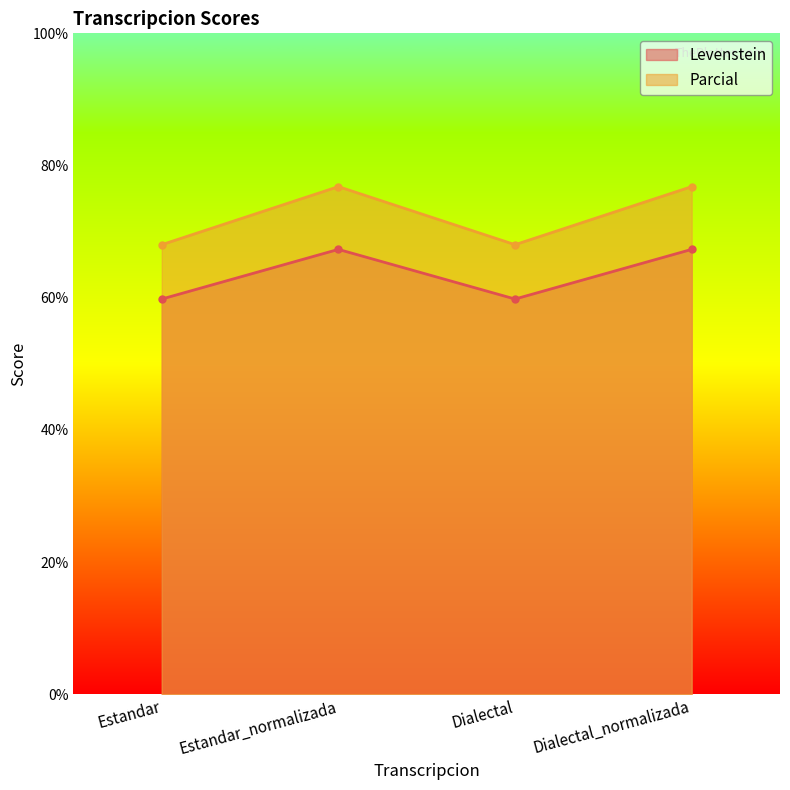

Rank the series at Dialectal_normalizada from lowest to highest value.

Levenstein, Parcial